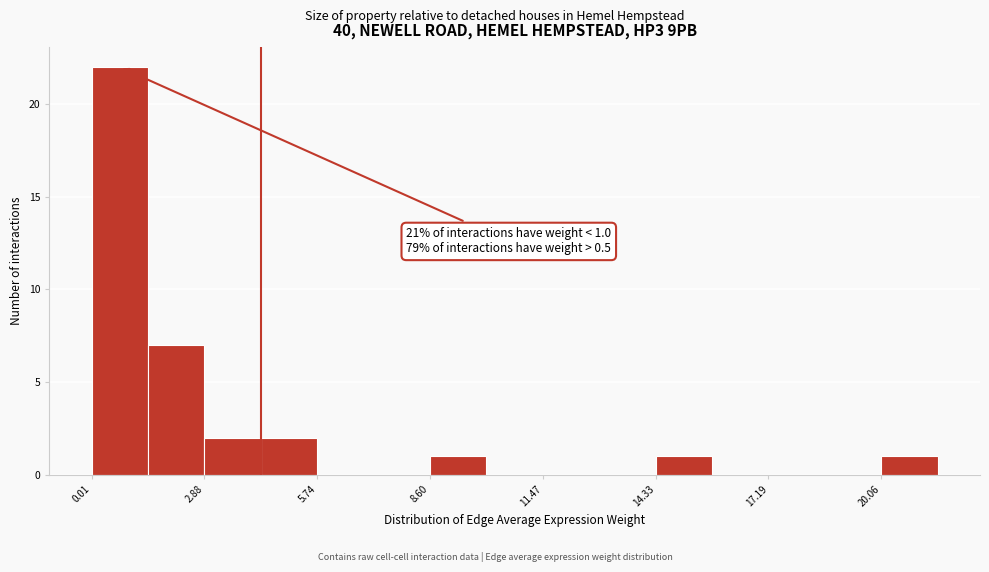

Read against the x-axis, roughly where is the centre of the tallest bar?

0.5